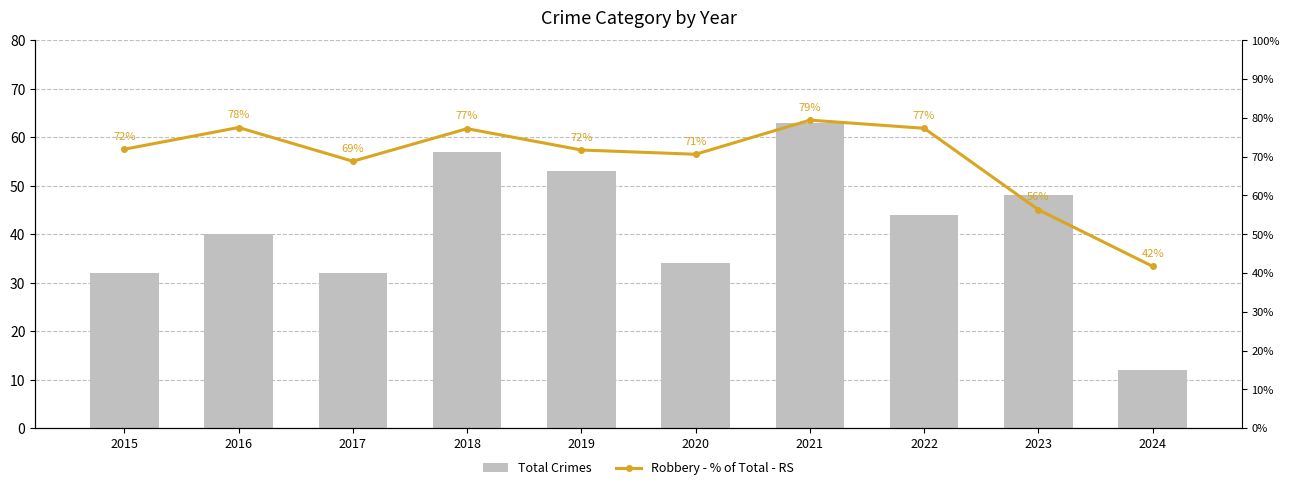

What is the lowest value of the Robbery - % of Total - RS series?

41.7